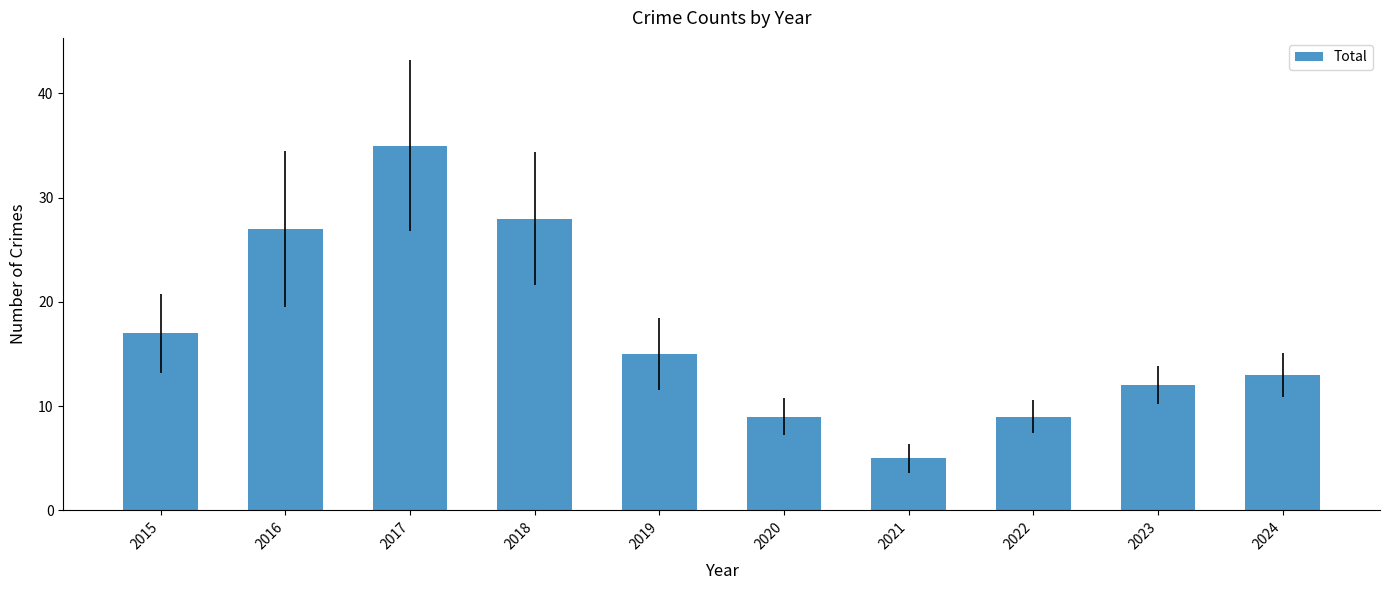

How many categories are shown in the chart?

10